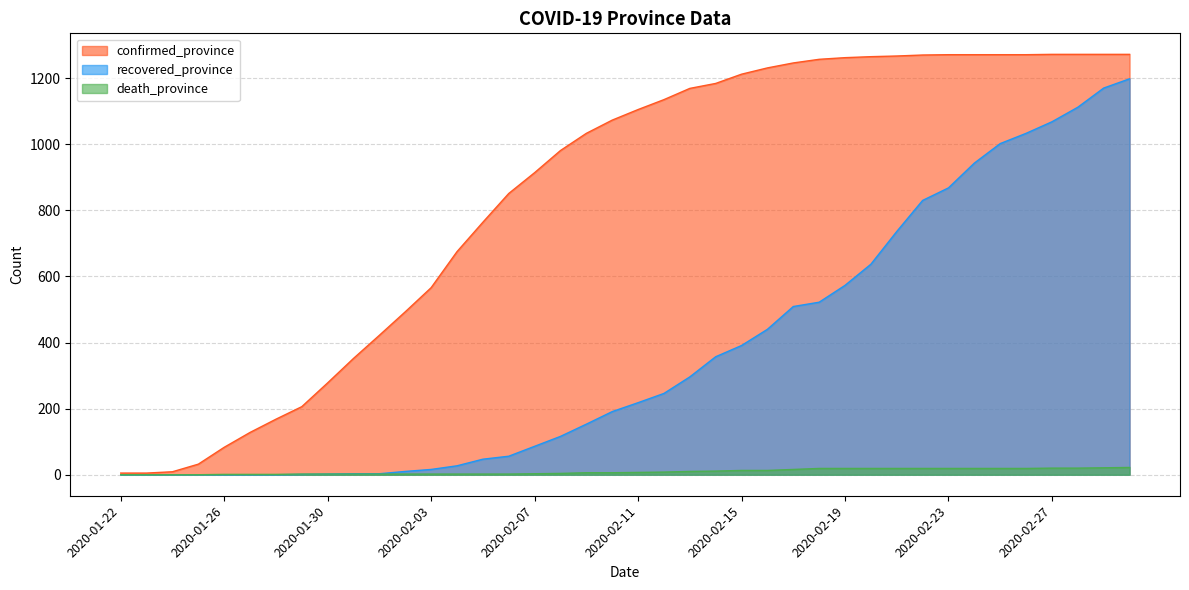

What is the label of the 33rd point from the right?

2020-01-29